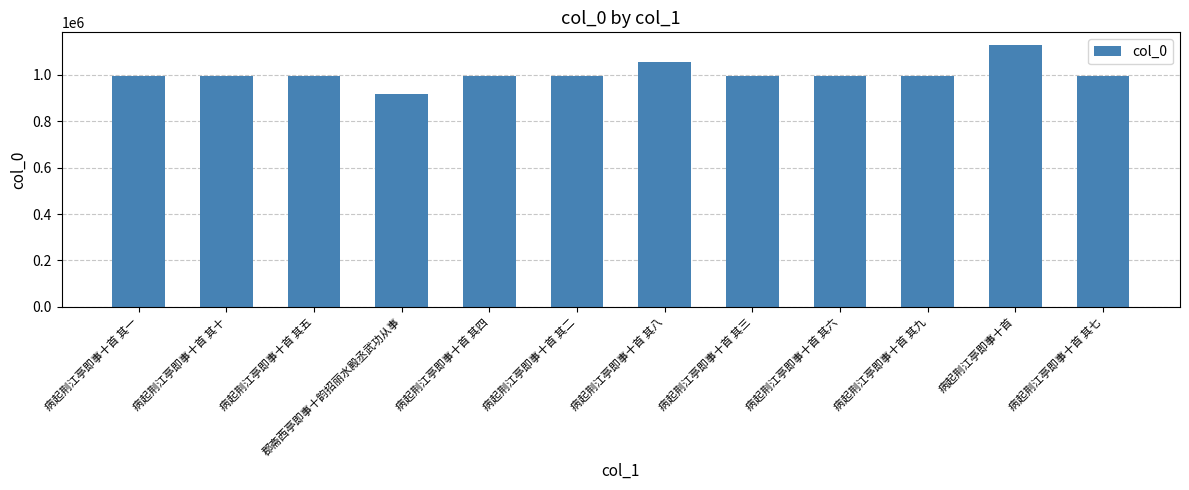

What is the change in value from 病起荆江亭即事十首 其二 to 病起荆江亭即事十首 其六?

-2